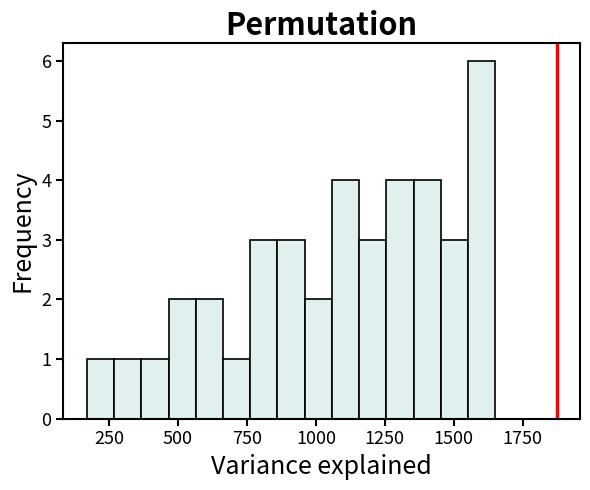

Read against the x-axis, roughly where is the centre of the tallest bar?

1600